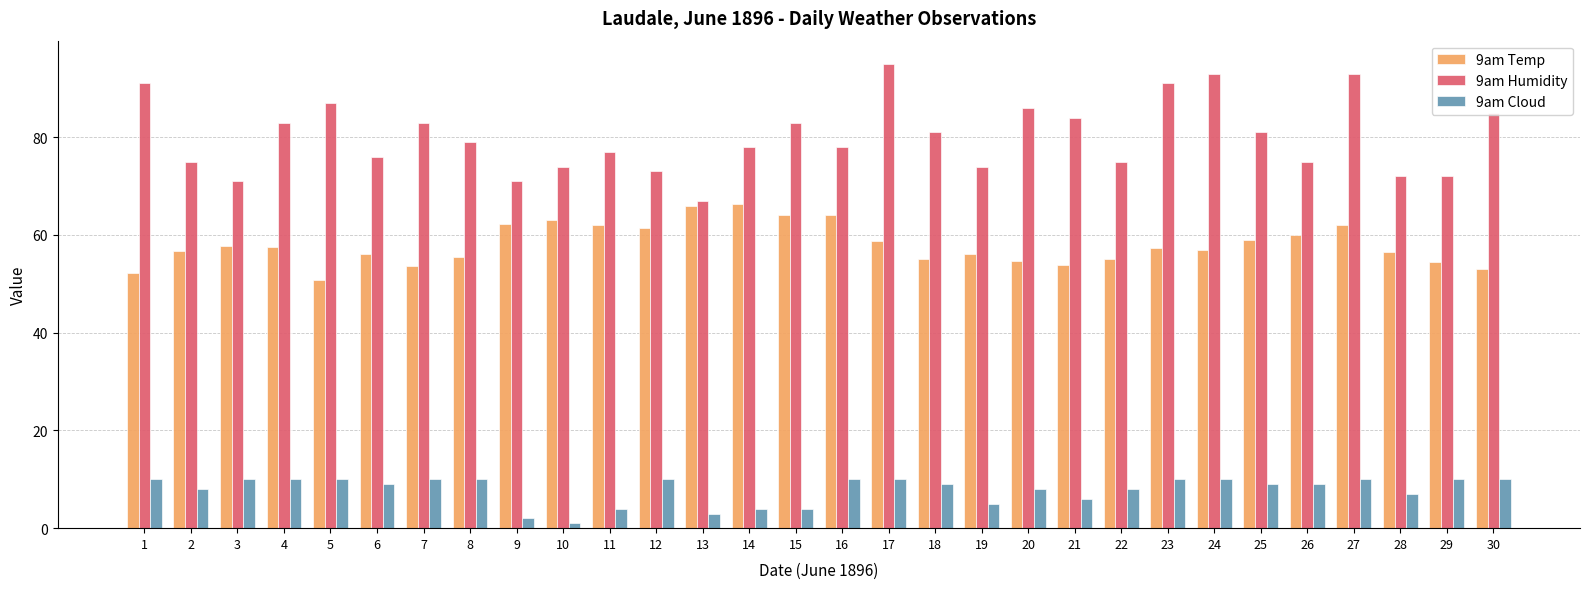

What is the maximum value shown in the chart?

95.0